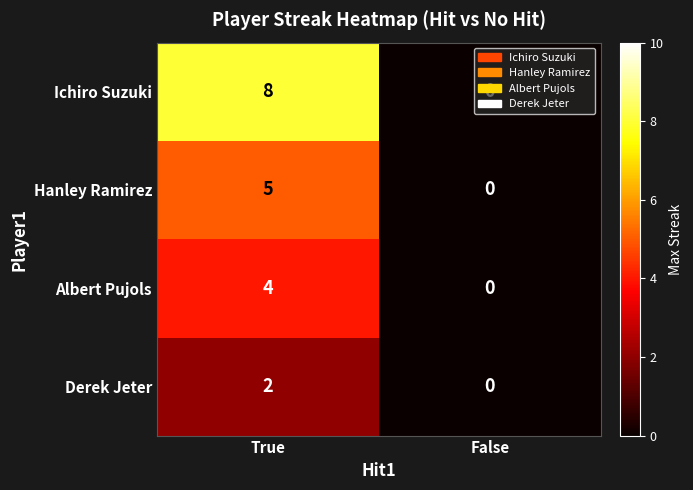

At which category is the sum across all series the highest?

True